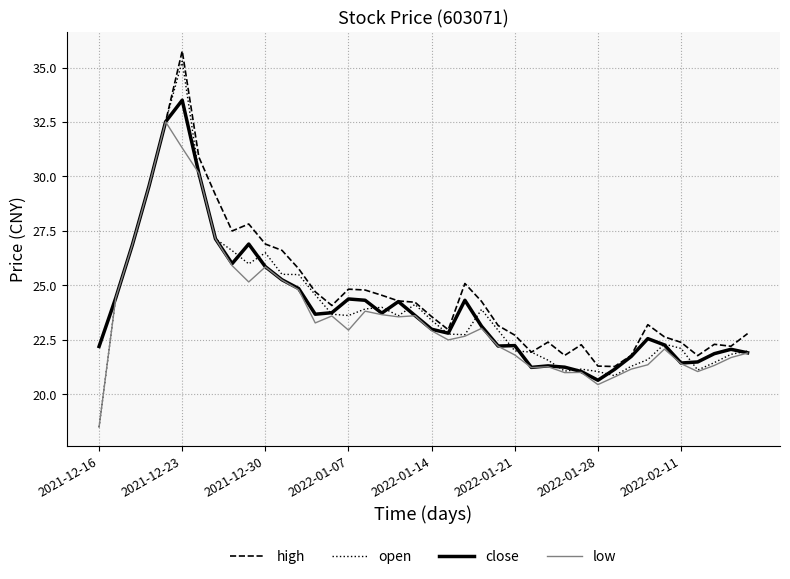

Does the chart have visible grid lines?

Yes